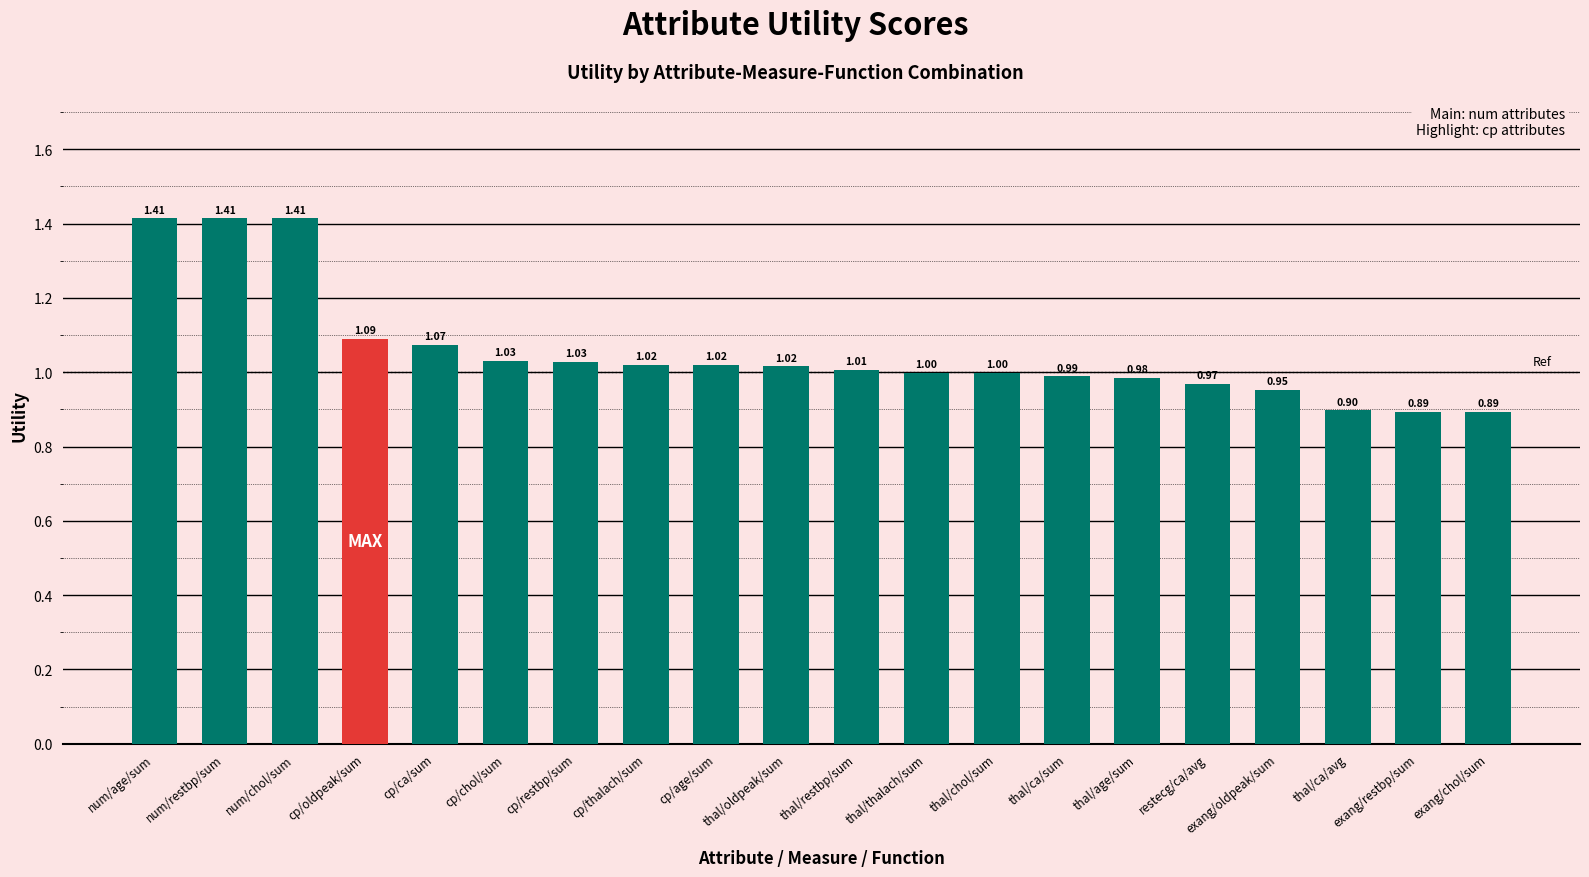

The value at num/restbp/sum is 2.3. True or false?

False